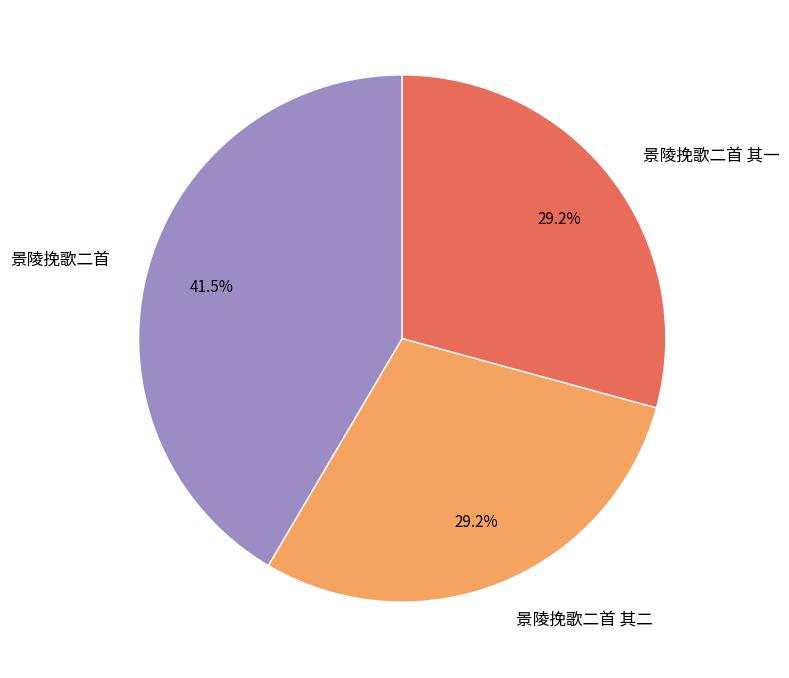

Which category has the biggest portion of the pie?

景陵挽歌二首